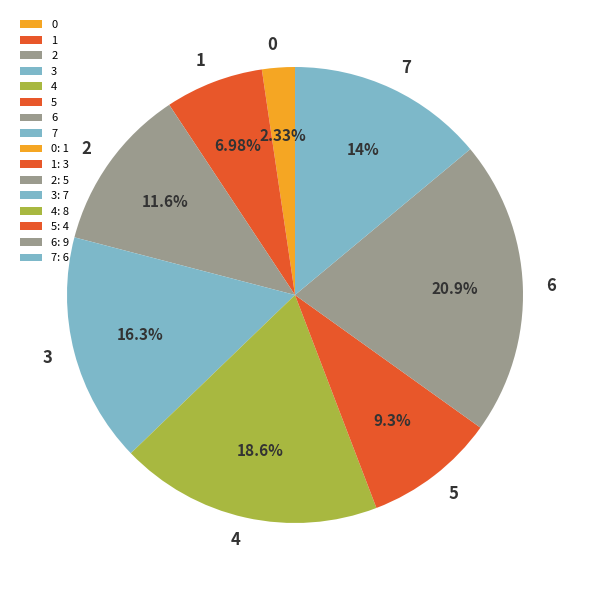

Rank the categories by value from lowest to highest.

0, 1, 5, 2, 7, 3, 4, 6